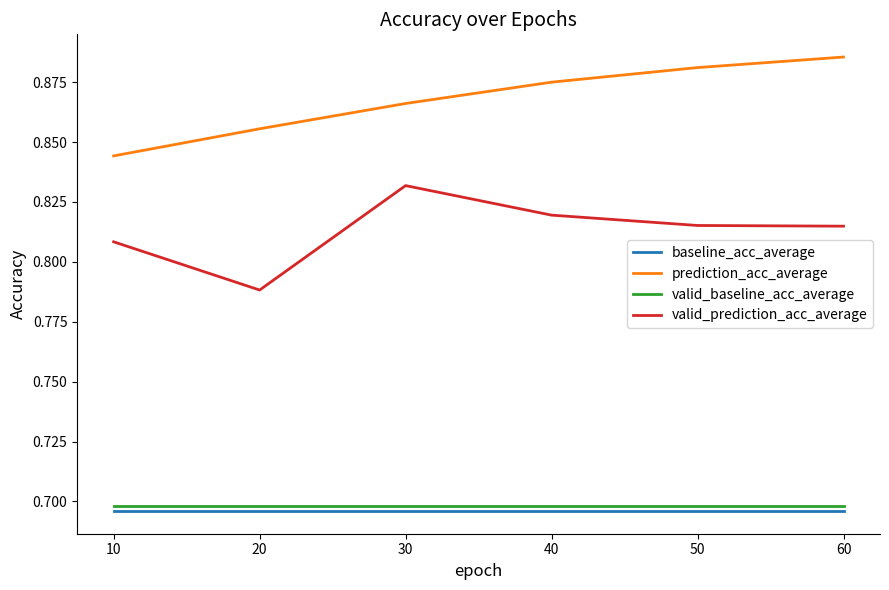

True or false: baseline_acc_average has a value of 0.3 at 10.

False